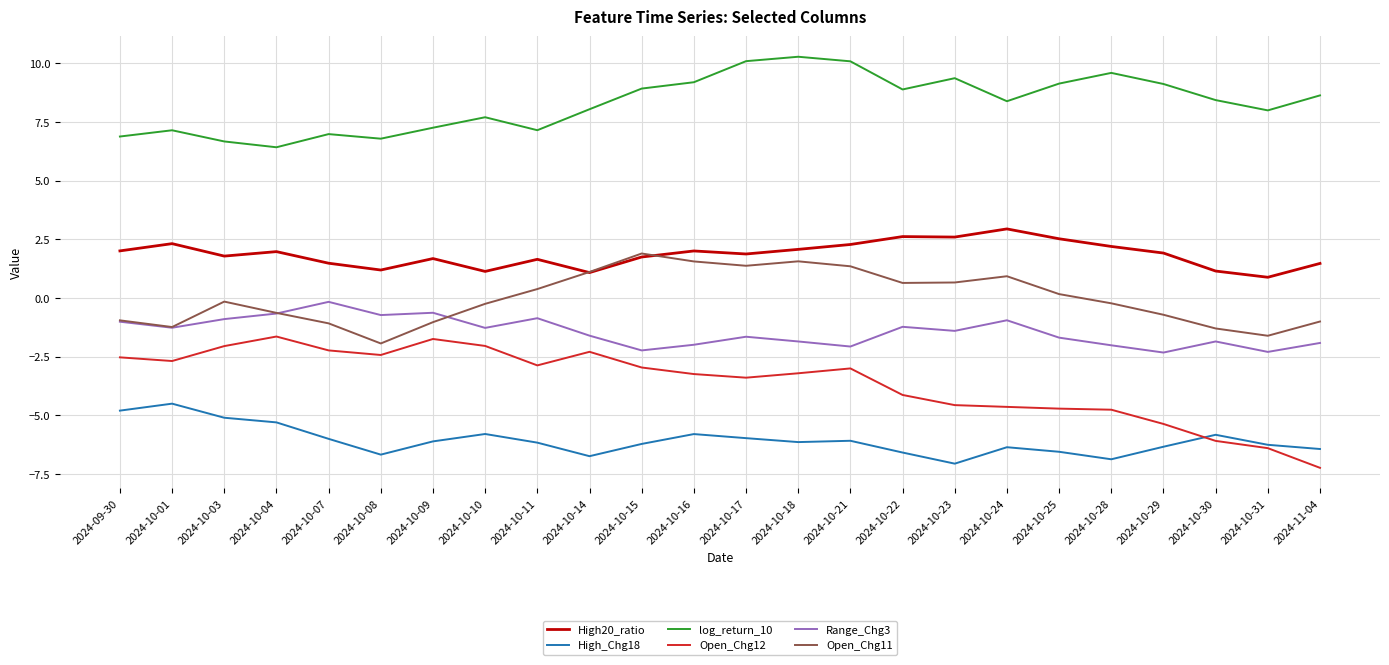

How many values in Open_Chg11 are below zero?

13